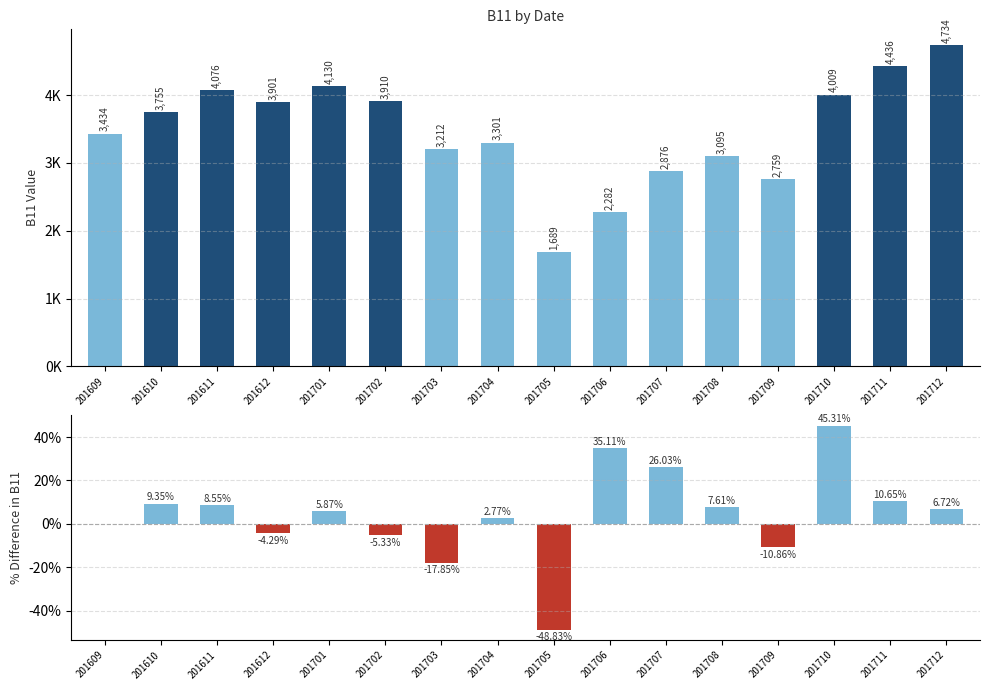

List the labels in order of value, largest first.

201712, 201711, 201701, 201611, 201710, 201702, 201612, 201610, 201609, 201704, 201703, 201708, 201707, 201709, 201706, 201705